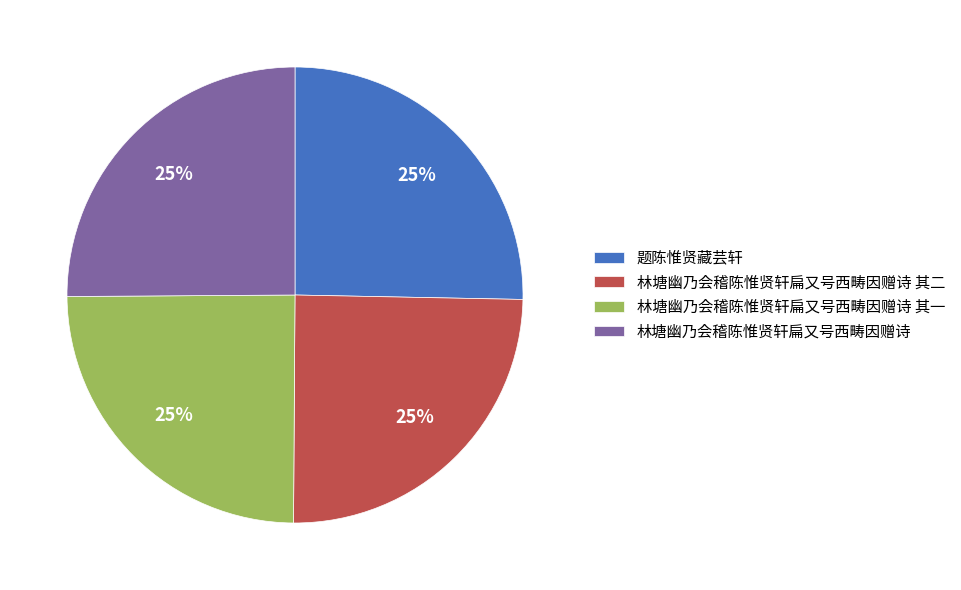

To the nearest percent, what portion does 林塘幽乃会稽陈惟贤轩扁又号西畴因赠诗 represent?

25%